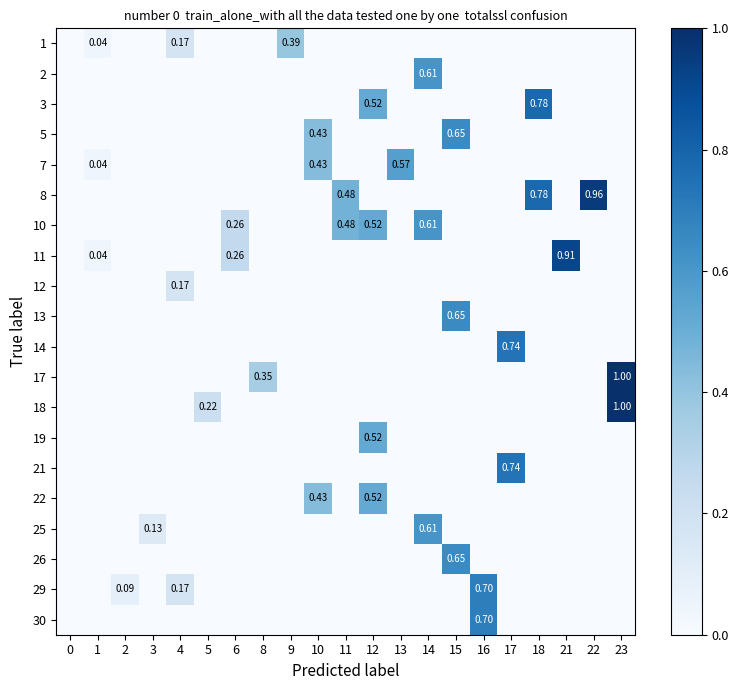

Reading left to right, what are all the values shown in this chart?

row_0: 0.0	0.0	0.0	0.0	0.2	0.0	0.0	0.0	0.4	0.0	0.0	0.0	0.0	0.0	0.0	0.0	0.0	0.0	0.0	0.0	0.0
row_1: 0.0	0.0	0.0	0.0	0.0	0.0	0.0	0.0	0.0	0.0	0.0	0.0	0.0	0.6	0.0	0.0	0.0	0.0	0.0	0.0	0.0
row_2: 0.0	0.0	0.0	0.0	0.0	0.0	0.0	0.0	0.0	0.0	0.0	0.5	0.0	0.0	0.0	0.0	0.0	0.8	0.0	0.0	0.0
row_3: 0.0	0.0	0.0	0.0	0.0	0.0	0.0	0.0	0.0	0.4	0.0	0.0	0.0	0.0	0.7	0.0	0.0	0.0	0.0	0.0	0.0
row_4: 0.0	0.0	0.0	0.0	0.0	0.0	0.0	0.0	0.0	0.4	0.0	0.0	0.6	0.0	0.0	0.0	0.0	0.0	0.0	0.0	0.0
row_5: 0.0	0.0	0.0	0.0	0.0	0.0	0.0	0.0	0.0	0.0	0.5	0.0	0.0	0.0	0.0	0.0	0.0	0.8	0.0	1.0	0.0
row_6: 0.0	0.0	0.0	0.0	0.0	0.0	0.3	0.0	0.0	0.0	0.5	0.5	0.0	0.6	0.0	0.0	0.0	0.0	0.0	0.0	0.0
row_7: 0.0	0.0	0.0	0.0	0.0	0.0	0.3	0.0	0.0	0.0	0.0	0.0	0.0	0.0	0.0	0.0	0.0	0.0	0.9	0.0	0.0
row_8: 0.0	0.0	0.0	0.0	0.2	0.0	0.0	0.0	0.0	0.0	0.0	0.0	0.0	0.0	0.0	0.0	0.0	0.0	0.0	0.0	0.0
row_9: 0.0	0.0	0.0	0.0	0.0	0.0	0.0	0.0	0.0	0.0	0.0	0.0	0.0	0.0	0.7	0.0	0.0	0.0	0.0	0.0	0.0
row_10: 0.0	0.0	0.0	0.0	0.0	0.0	0.0	0.0	0.0	0.0	0.0	0.0	0.0	0.0	0.0	0.0	0.7	0.0	0.0	0.0	0.0
row_11: 0.0	0.0	0.0	0.0	0.0	0.0	0.0	0.3	0.0	0.0	0.0	0.0	0.0	0.0	0.0	0.0	0.0	0.0	0.0	0.0	1.0
row_12: 0.0	0.0	0.0	0.0	0.0	0.2	0.0	0.0	0.0	0.0	0.0	0.0	0.0	0.0	0.0	0.0	0.0	0.0	0.0	0.0	1.0
row_13: 0.0	0.0	0.0	0.0	0.0	0.0	0.0	0.0	0.0	0.0	0.0	0.5	0.0	0.0	0.0	0.0	0.0	0.0	0.0	0.0	0.0
row_14: 0.0	0.0	0.0	0.0	0.0	0.0	0.0	0.0	0.0	0.0	0.0	0.0	0.0	0.0	0.0	0.0	0.7	0.0	0.0	0.0	0.0
row_15: 0.0	0.0	0.0	0.0	0.0	0.0	0.0	0.0	0.0	0.4	0.0	0.5	0.0	0.0	0.0	0.0	0.0	0.0	0.0	0.0	0.0
row_16: 0.0	0.0	0.0	0.1	0.0	0.0	0.0	0.0	0.0	0.0	0.0	0.0	0.0	0.6	0.0	0.0	0.0	0.0	0.0	0.0	0.0
row_17: 0.0	0.0	0.0	0.0	0.0	0.0	0.0	0.0	0.0	0.0	0.0	0.0	0.0	0.0	0.7	0.0	0.0	0.0	0.0	0.0	0.0
row_18: 0.0	0.0	0.1	0.0	0.2	0.0	0.0	0.0	0.0	0.0	0.0	0.0	0.0	0.0	0.0	0.7	0.0	0.0	0.0	0.0	0.0
row_19: 0.0	0.0	0.0	0.0	0.0	0.0	0.0	0.0	0.0	0.0	0.0	0.0	0.0	0.0	0.0	0.7	0.0	0.0	0.0	0.0	0.0